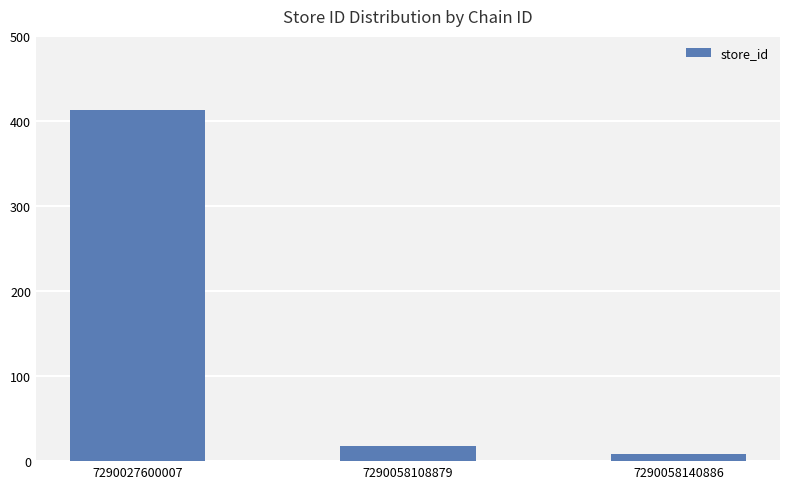

Reading right to left, list all the values displayed in this chart.

8	18	413